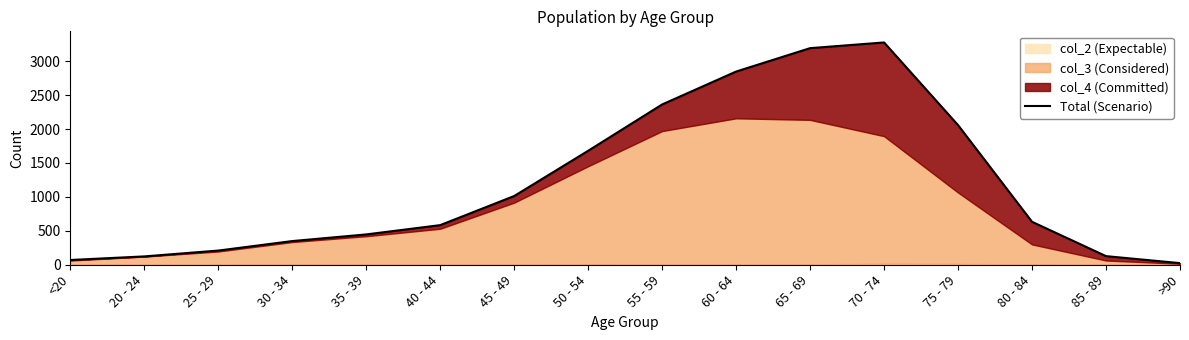

How many interior local peaks (higher than both neighbors) does the data have?

1